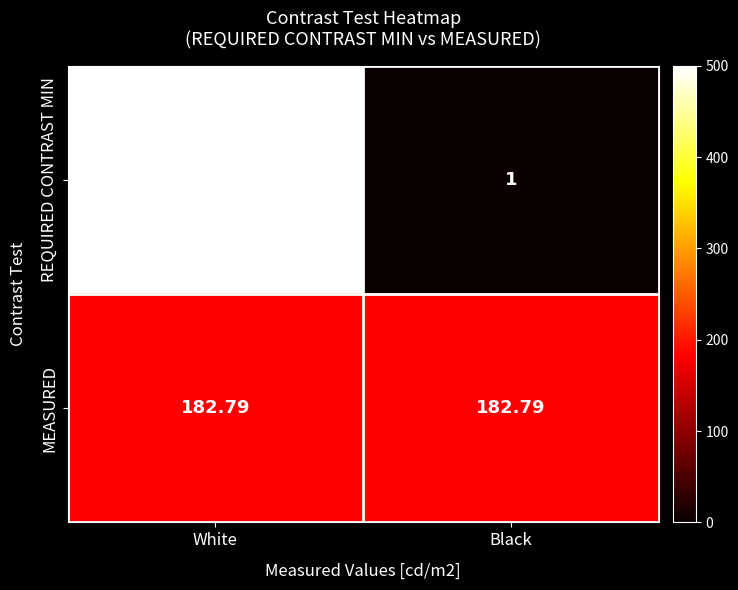

List the series in order of their peak value, highest first.

REQUIRED CONTRAST MIN, MEASURED